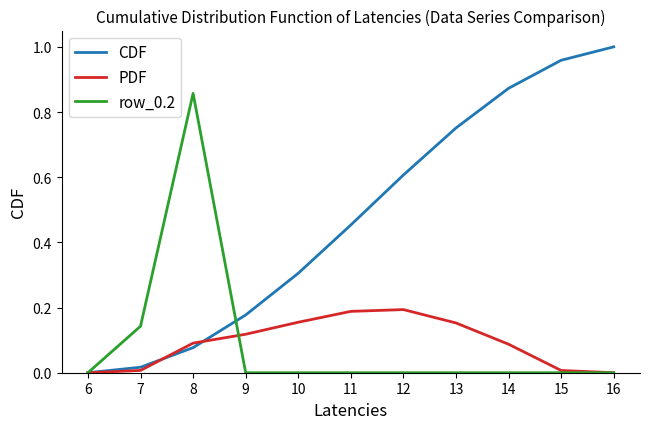

Is the value of CDF at 15 greater than the value of row_0.2 at 16?

Yes